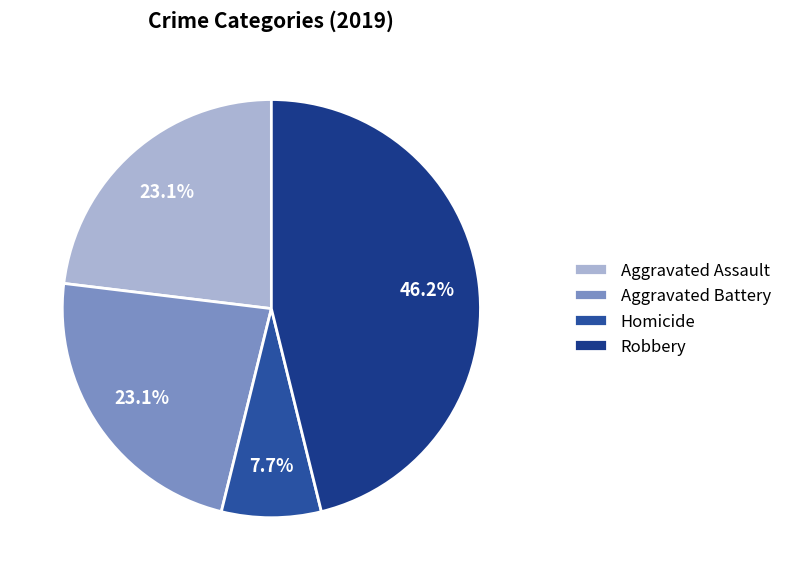

The Homicide slice represents 15% of the pie. True or false?

False